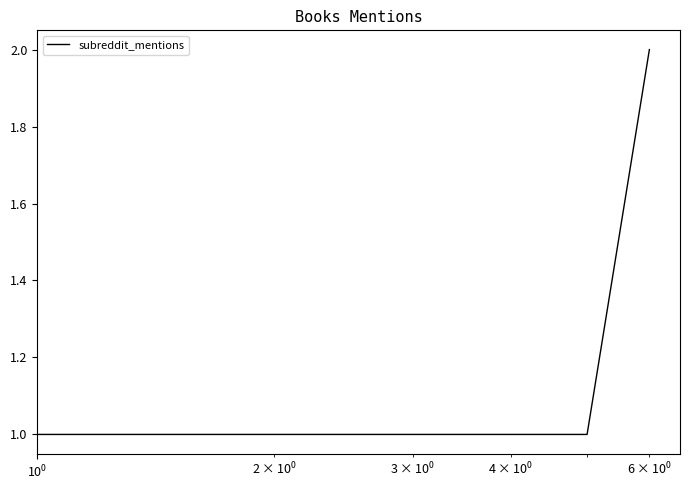

What is the sum of all values?

7